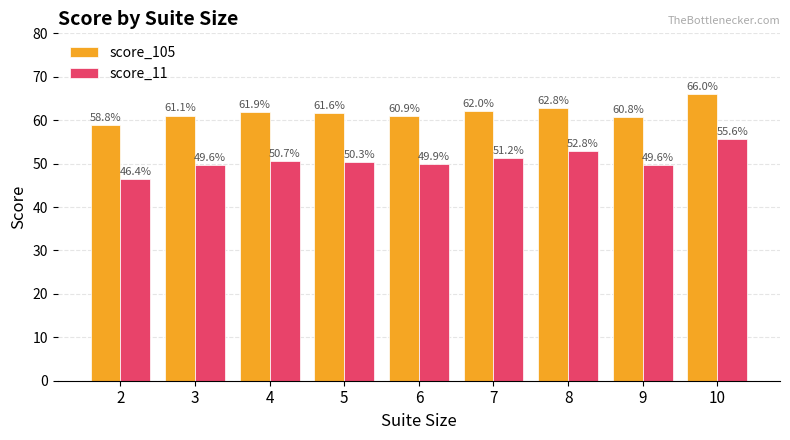

At which label does score_105 reach its peak?

10